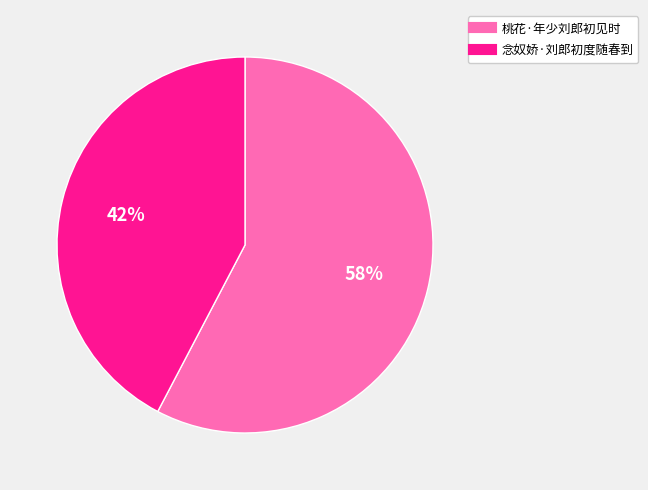

Which slice represents more than half of the pie?

桃花·年少刘郎初见时